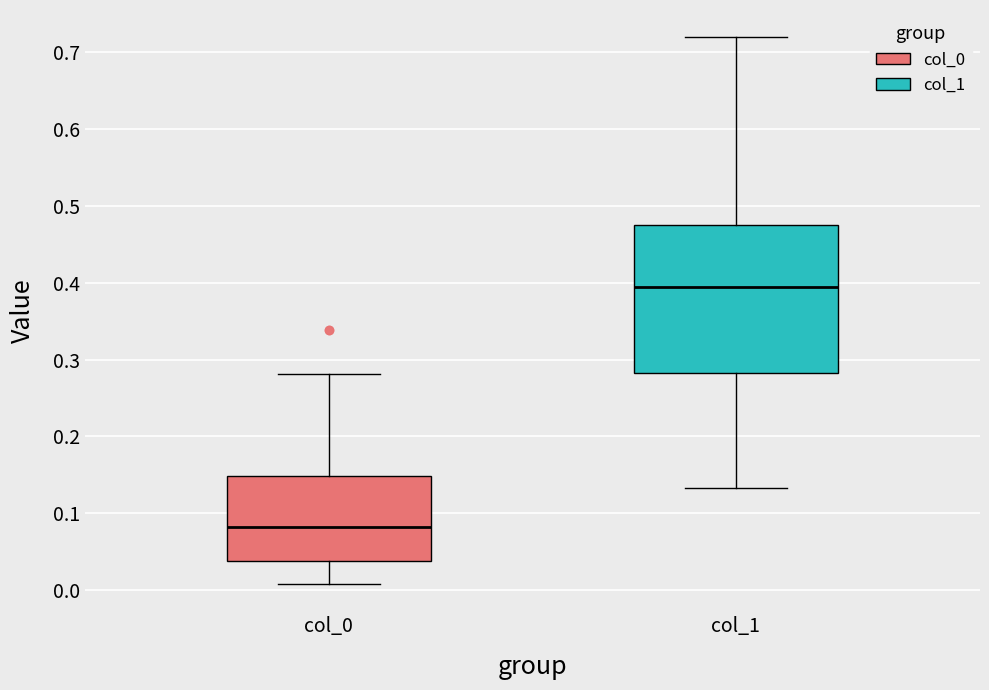

Reading left to right, read every box against the y-axis: the position of its median line, the range the box covers, and the ends of its whiskers. The values are not printed on the chart, so give them approximately, as read against the axis.

col_0: median 0.08, box 0.04 to 0.15, whiskers 0.01 to 0.28
col_1: median 0.39, box 0.28 to 0.48, whiskers 0.13 to 0.72